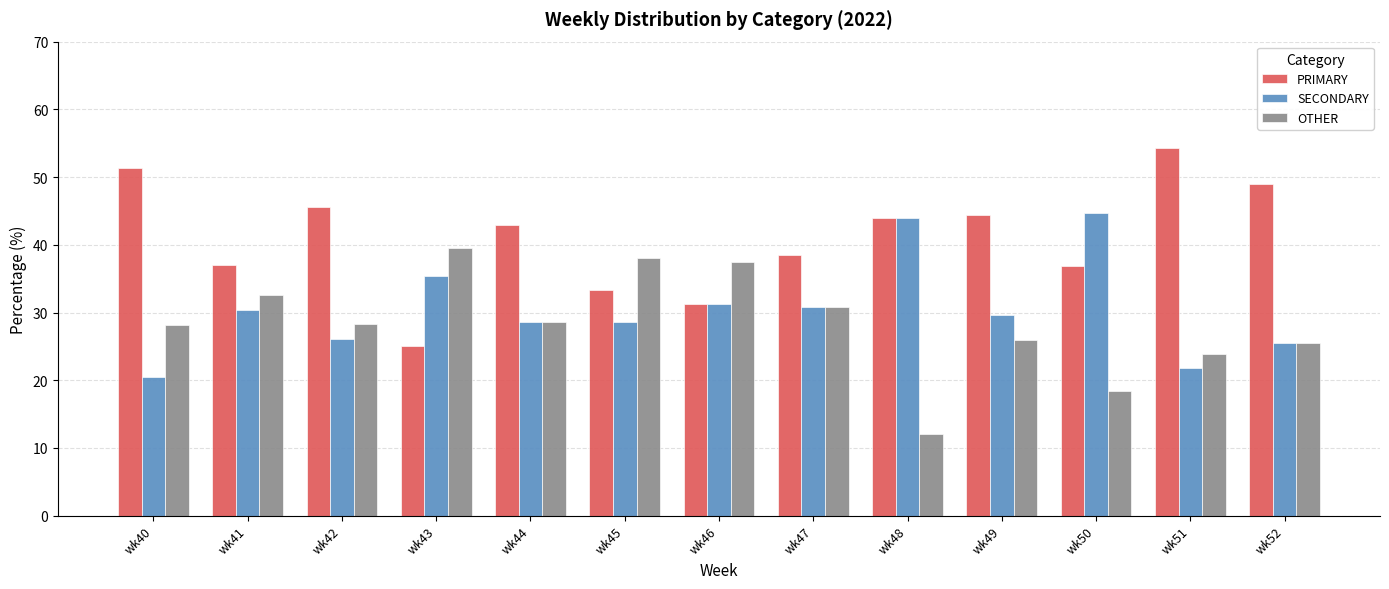

Which category has the lowest value in the PRIMARY series?

wk43